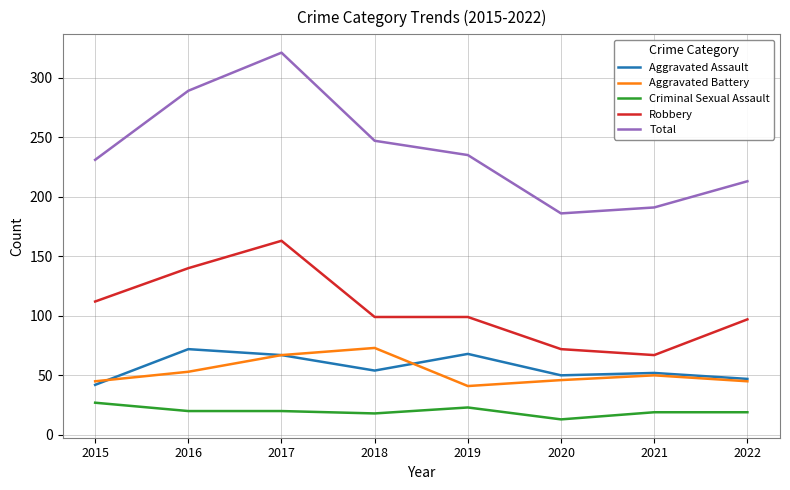

Which series has the largest total across all categories?

Total